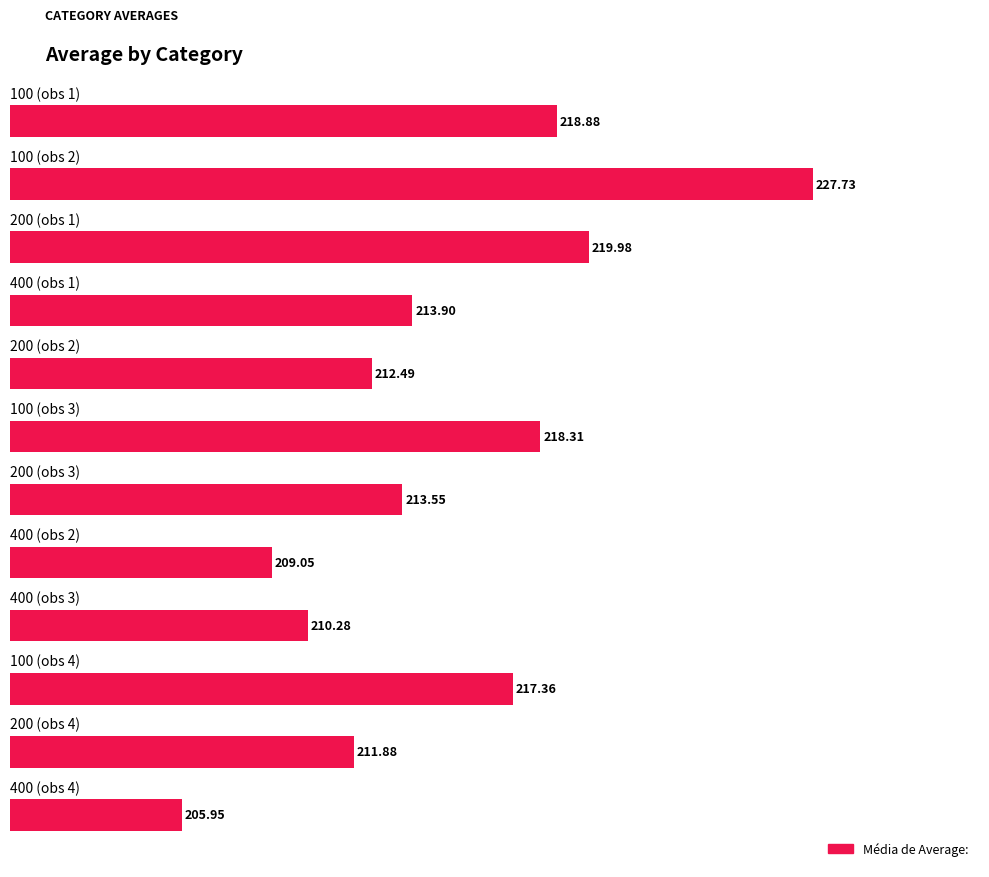

What is the average value?

214.9